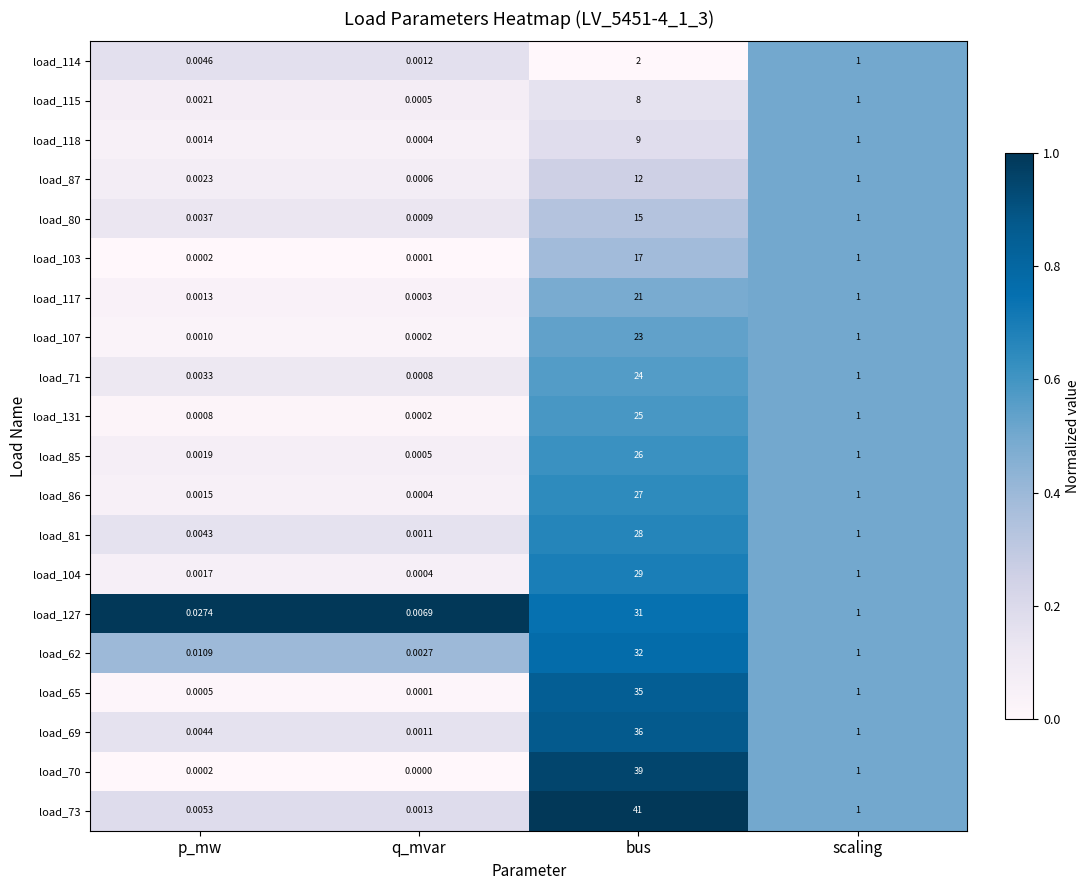

At which category is the sum across all series the highest?

bus